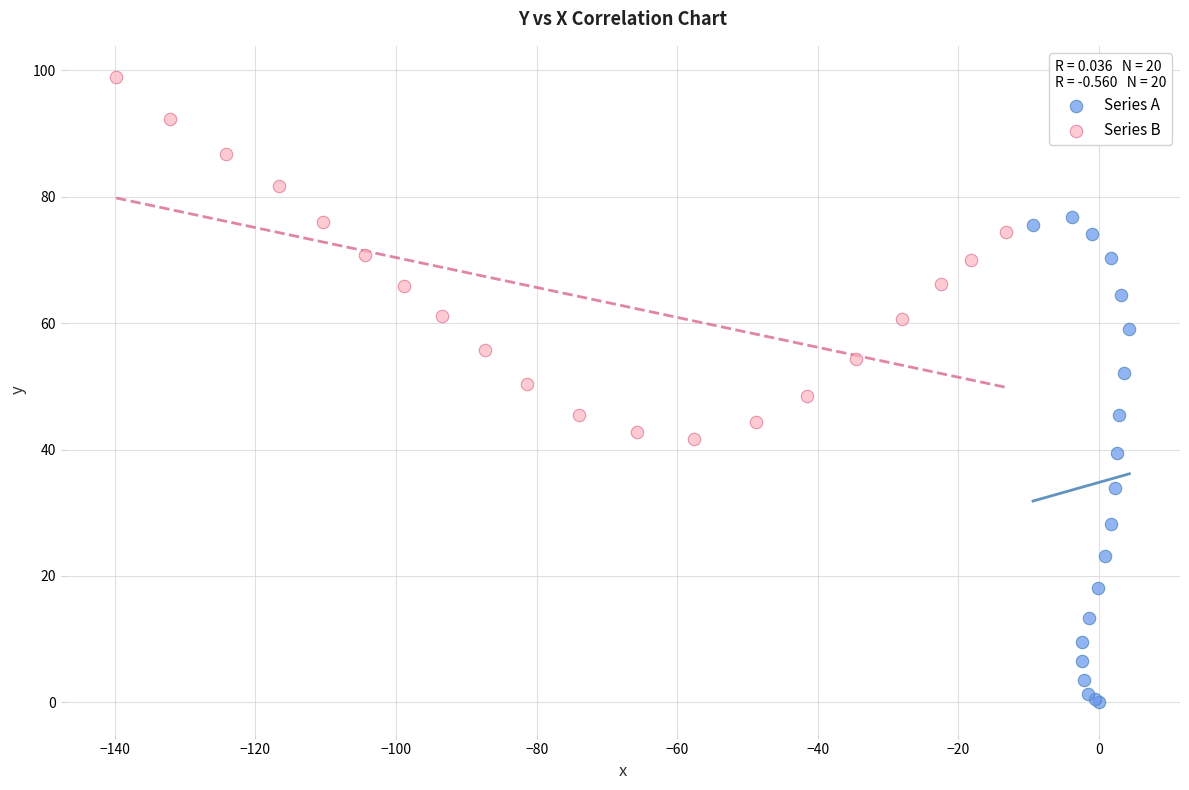

Which series has the widest spread of Y values?

Series A